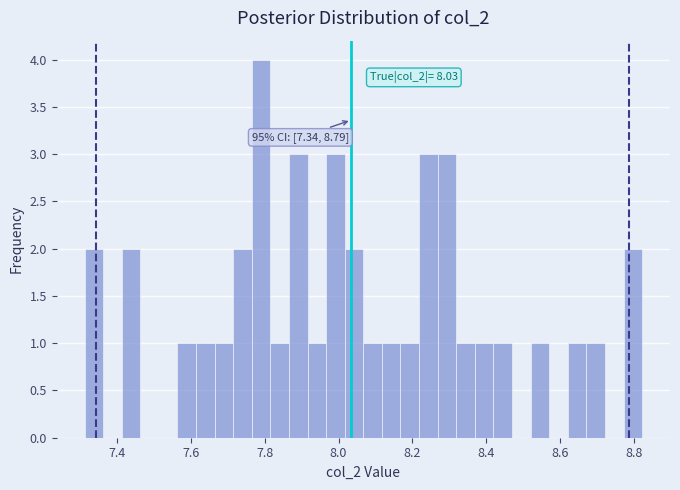

Read against the x-axis, roughly where is the centre of the tallest bar?

7.80